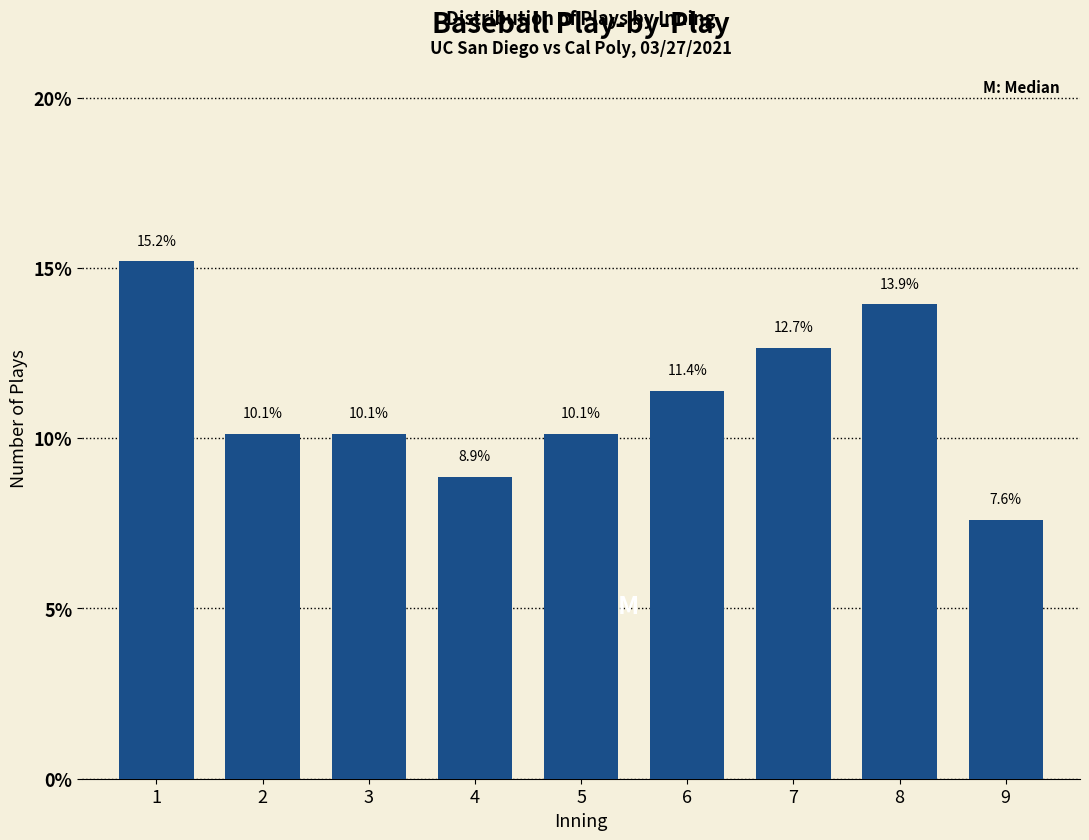

Reading left to right, extract all data points from this chart.

1=15.2	2=10.1	3=10.1	4=8.9	5=10.1	6=11.4	7=12.7	8=13.9	9=7.6